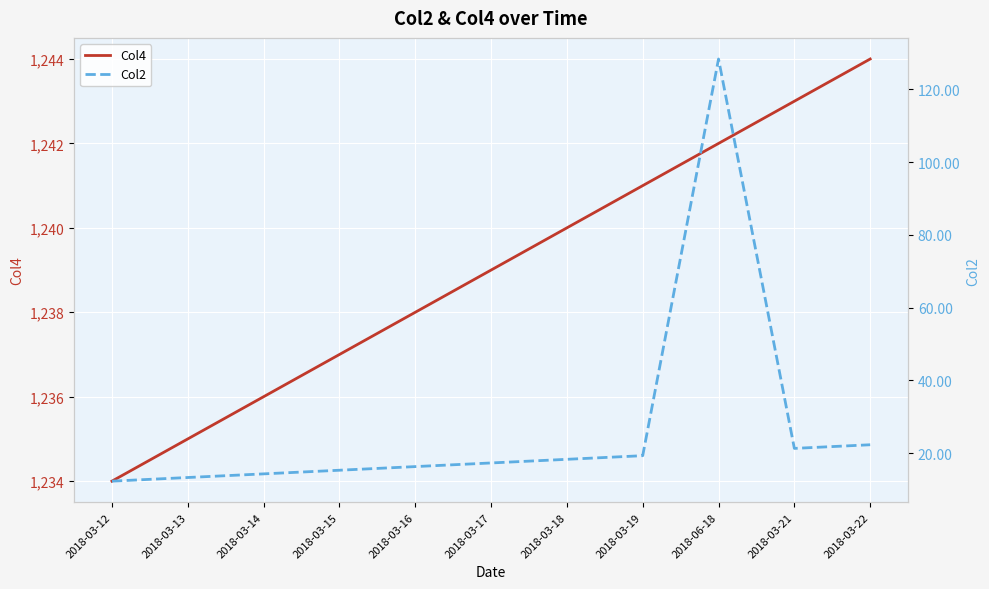

The value of Col4 at 2018-03-18 is 622.6. True or false?

False